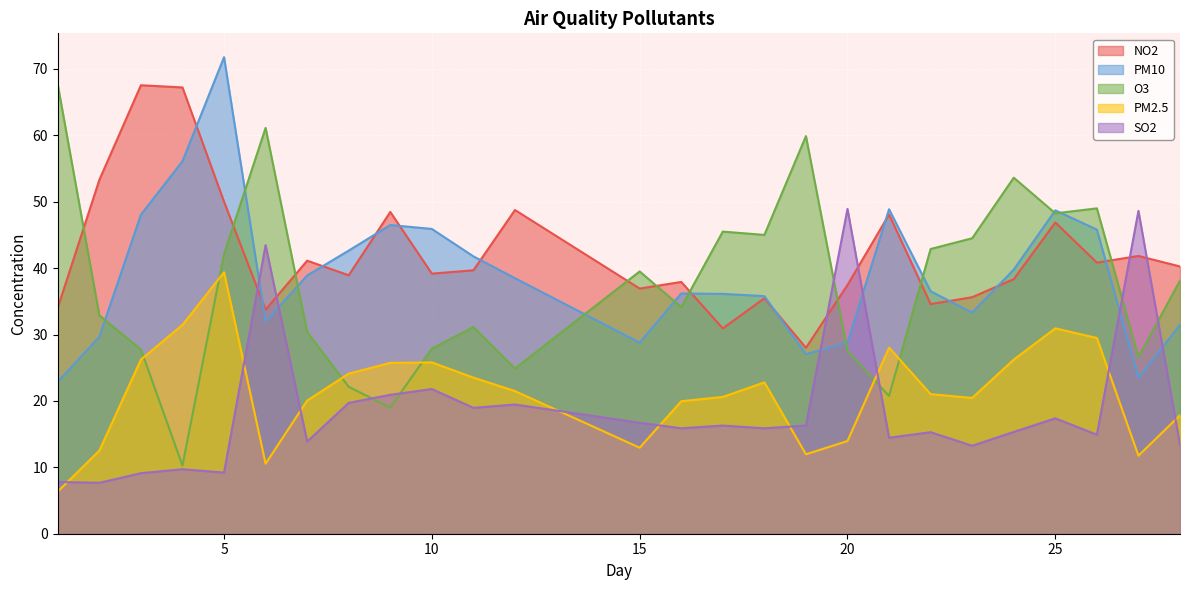

What are all the series names shown in the legend?

NO2, PM10, O3, PM2.5, SO2